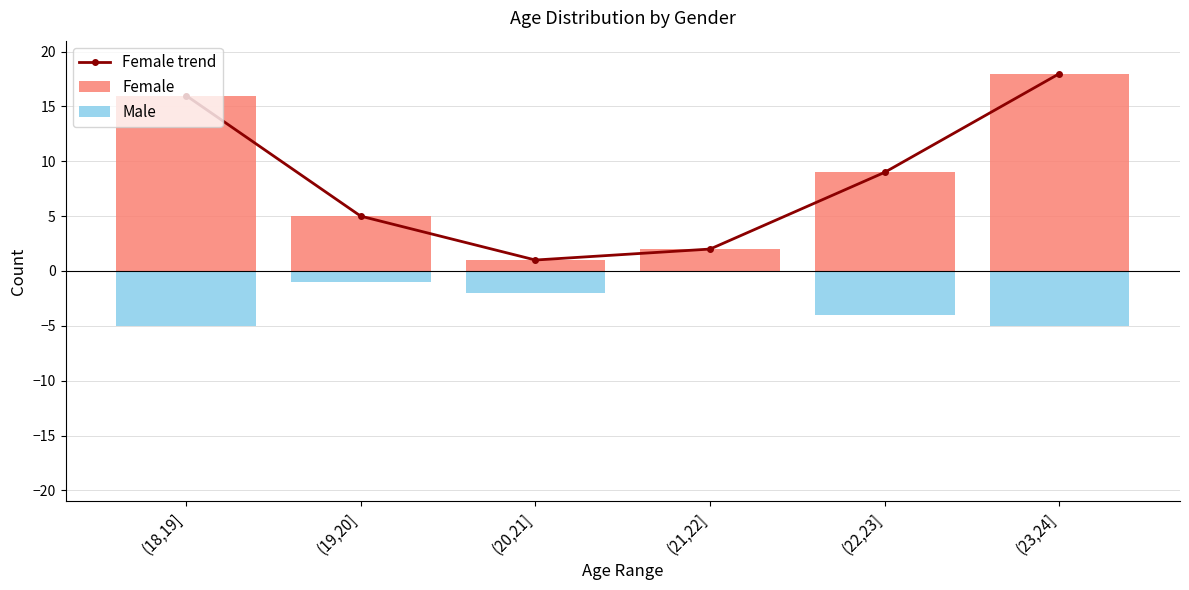

What is the ratio of the value at (21,22] to the value at (23,24]?

0.1